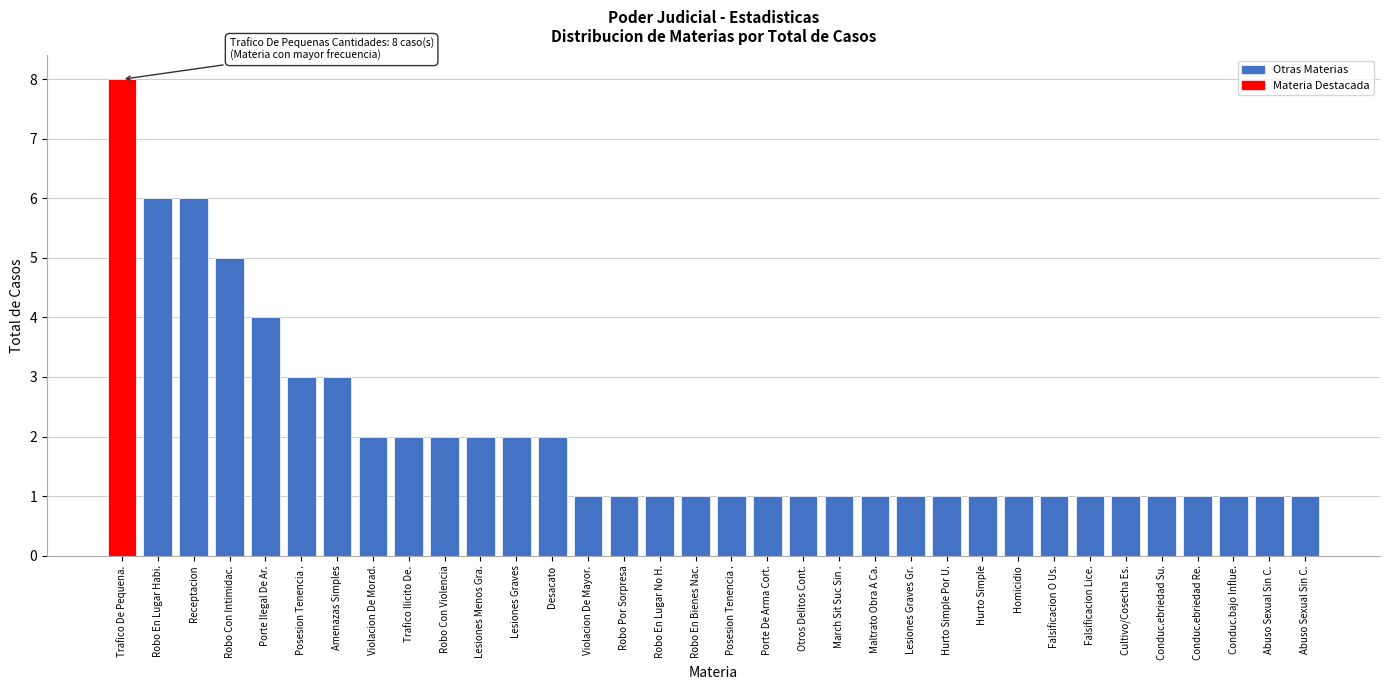

How many bars are there in total?

34